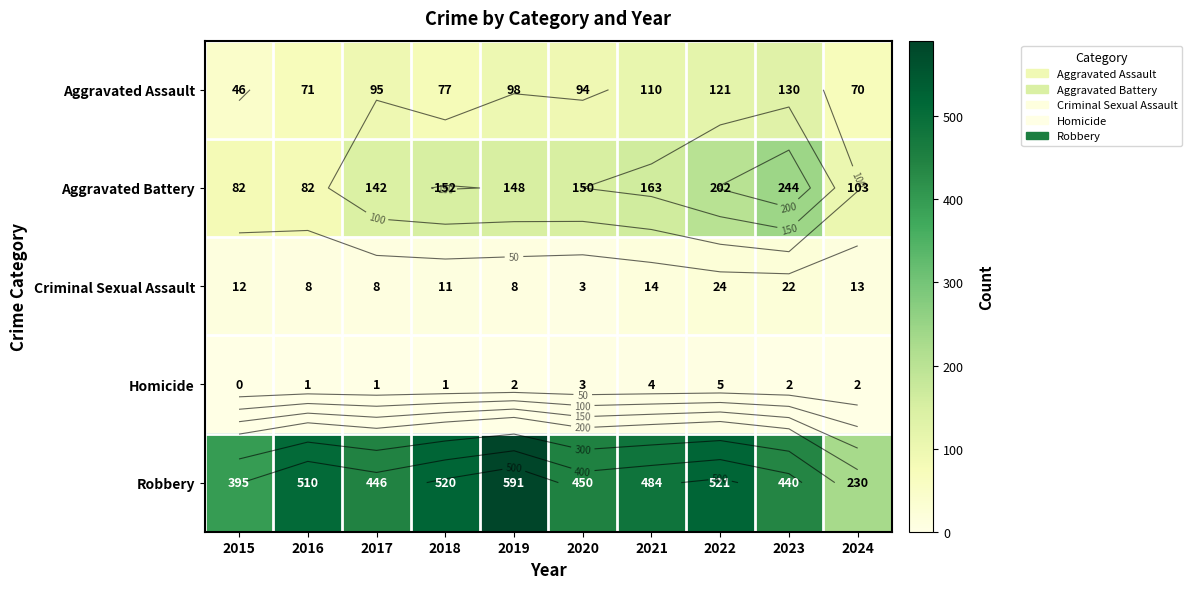

Between 2017 and 2018, which series saw the biggest shift?

Robbery